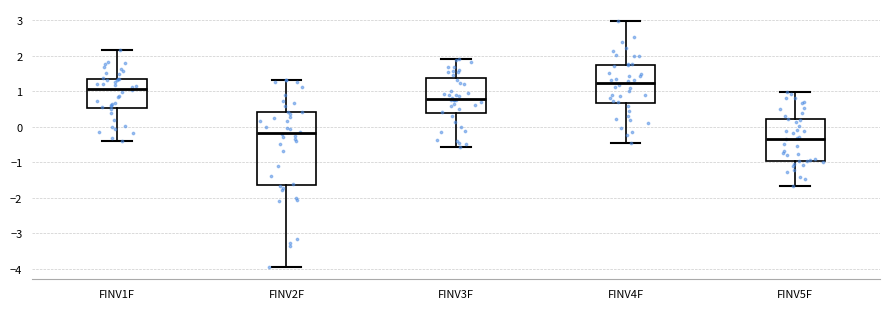

Which box's median line is the lowest?

FINV5F